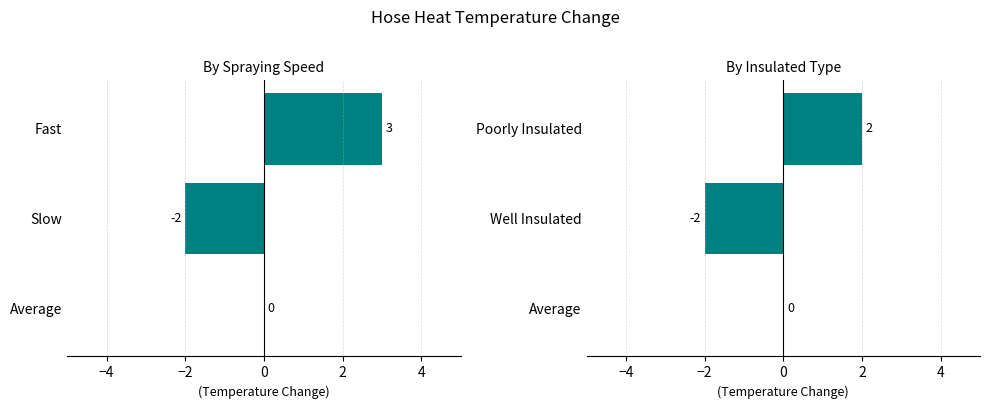

How many negative values does the HoseHeatTemperatureChange (InsulatedType) series have?

1